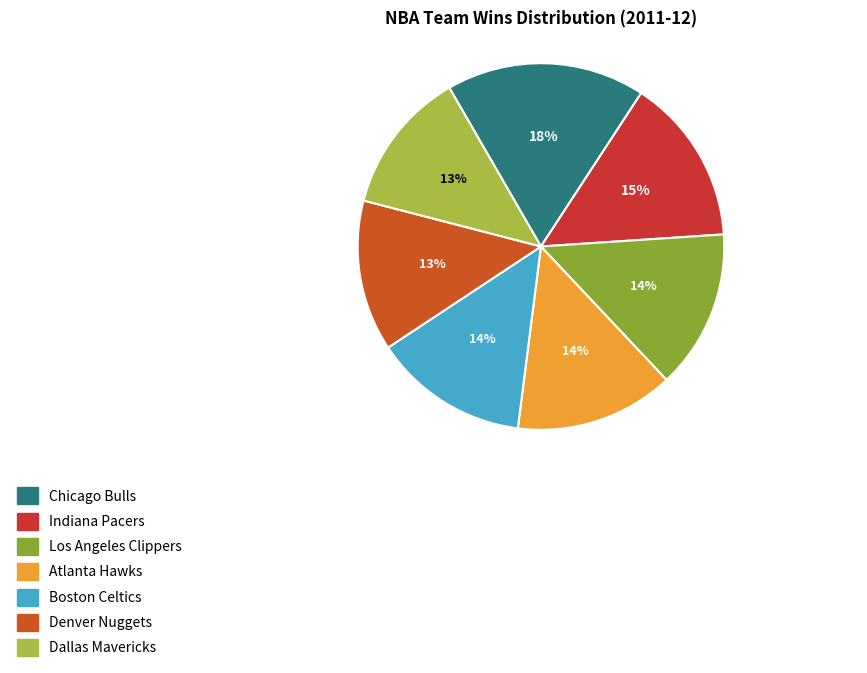

Is there a majority slice in this chart?

No